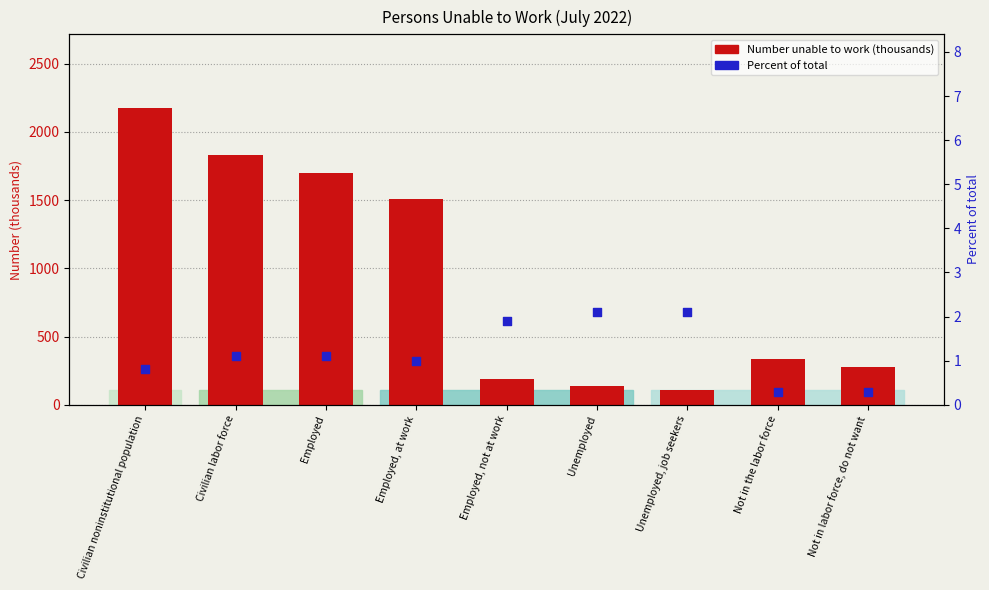

What is the total value across all series at Not in the labor force?

339.3